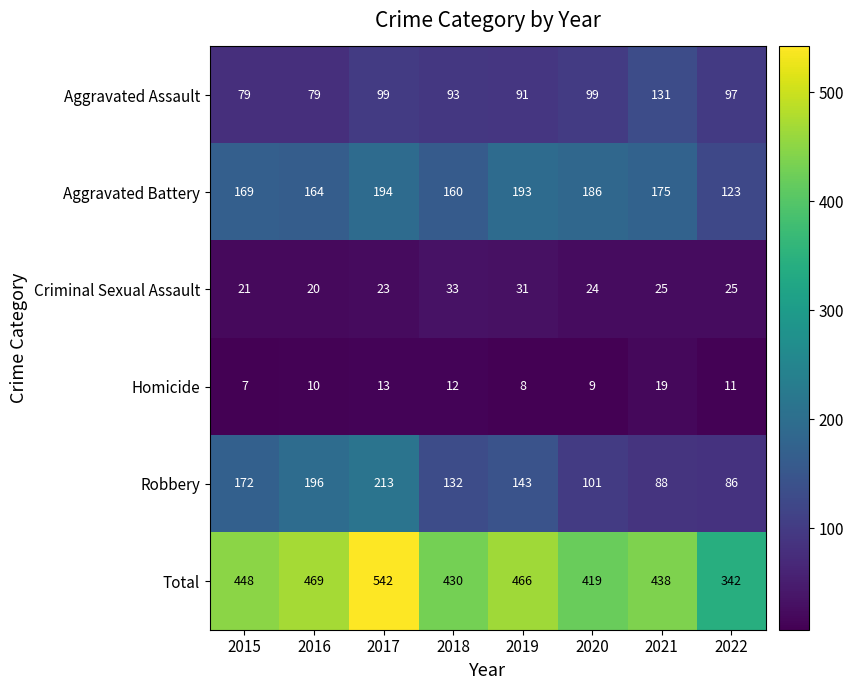

Which series has the largest range (max minus min)?

Total